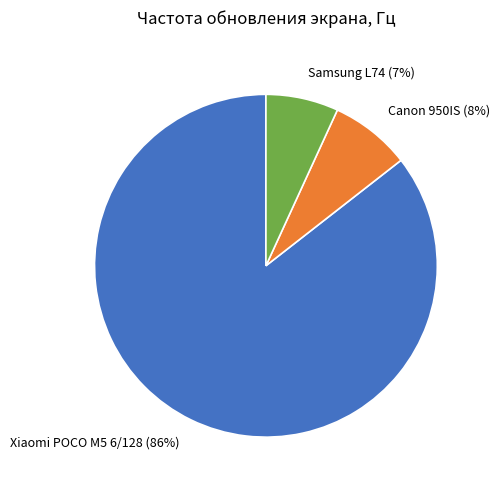

Approximately how many times larger is the value at Canon 950IS compared to Xiaomi POCO M5 6/128?

0.1